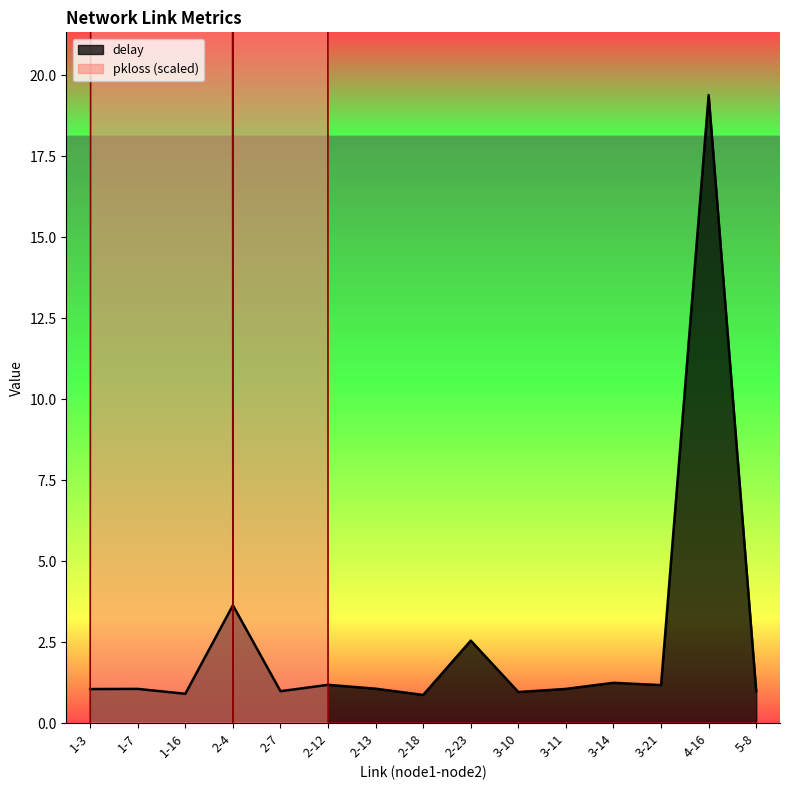

True or false: delay has a value of 1.9 at 2-4.

False